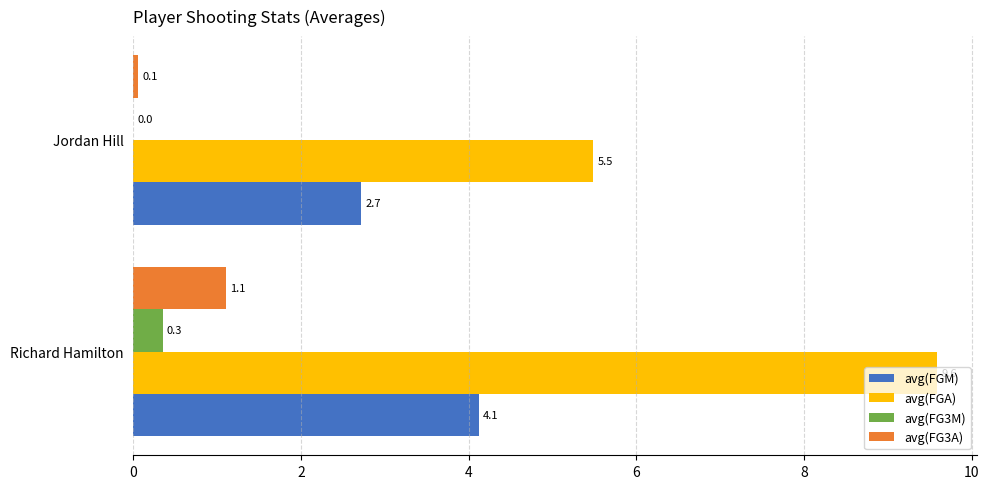

What is the sum of the avg(FGM) values at Jordan Hill and Richard Hamilton?

6.8